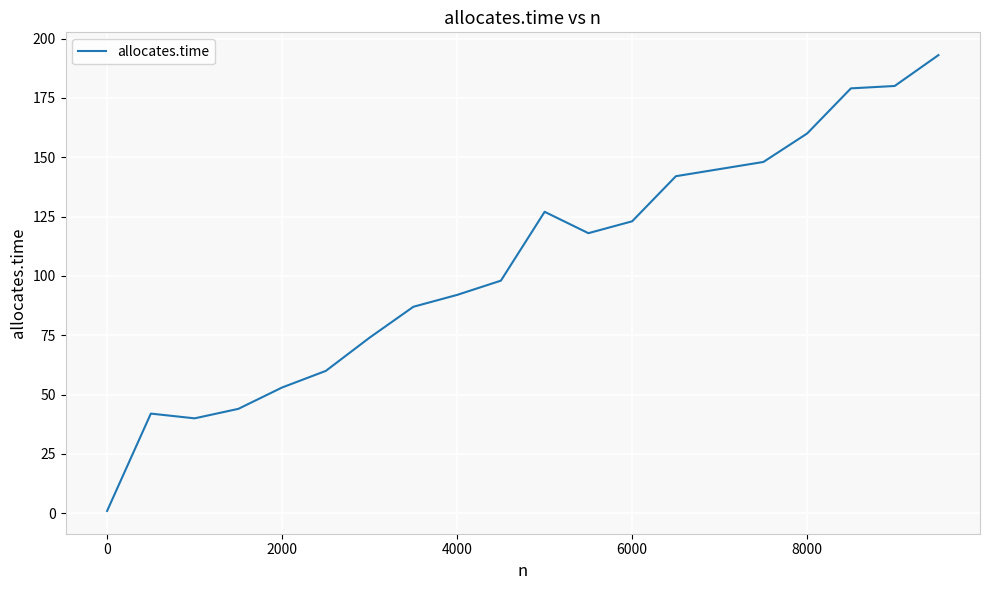

What is the difference between the maximum and minimum values?

192